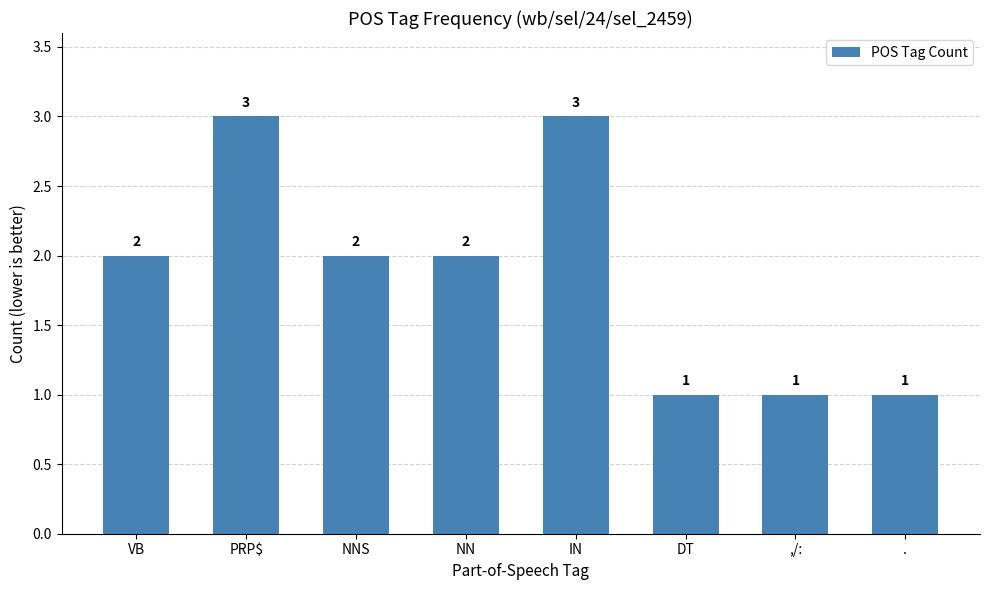

How many values are between 1 and 3?

8